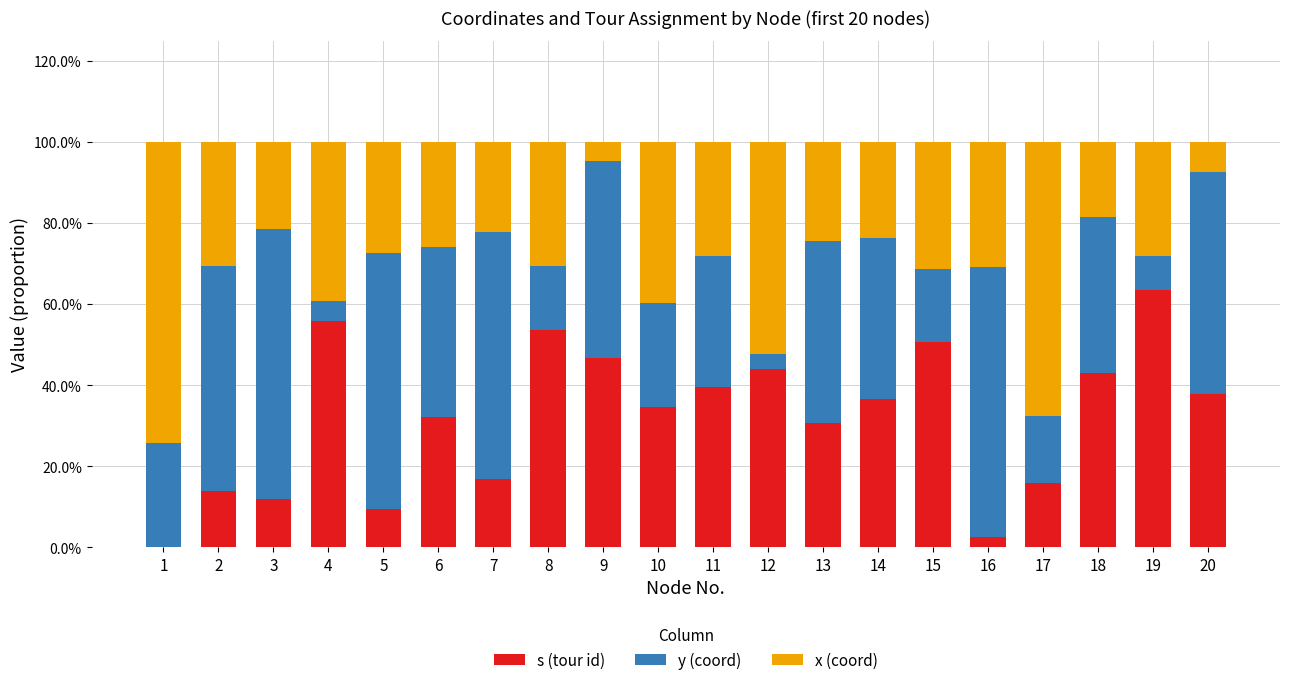

Are the bars horizontal?

No